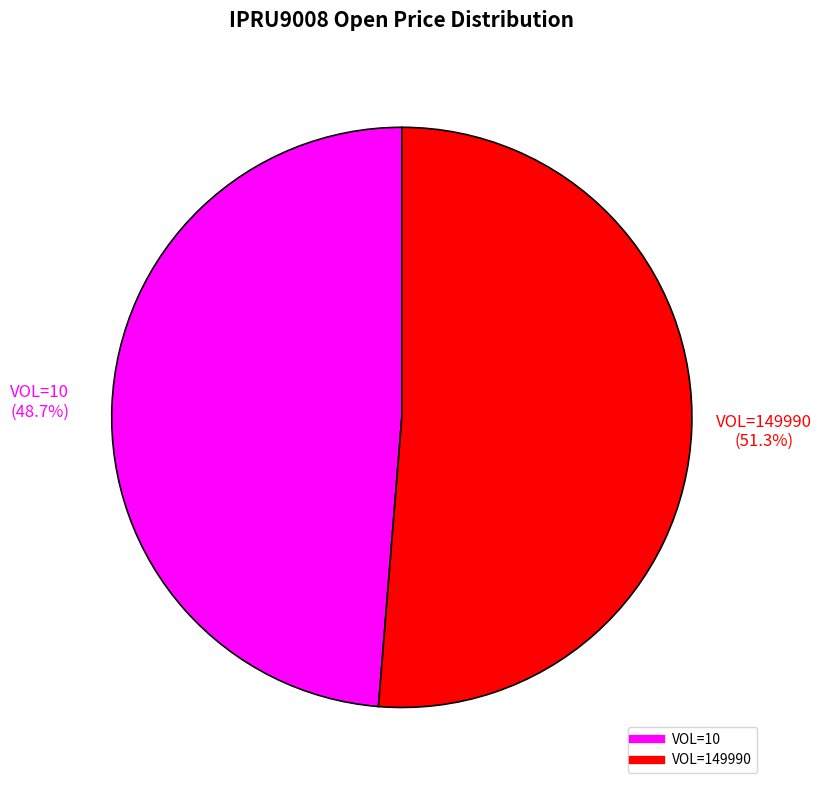

To the nearest percent, what is the difference between the largest and smallest slice percentages?

3%